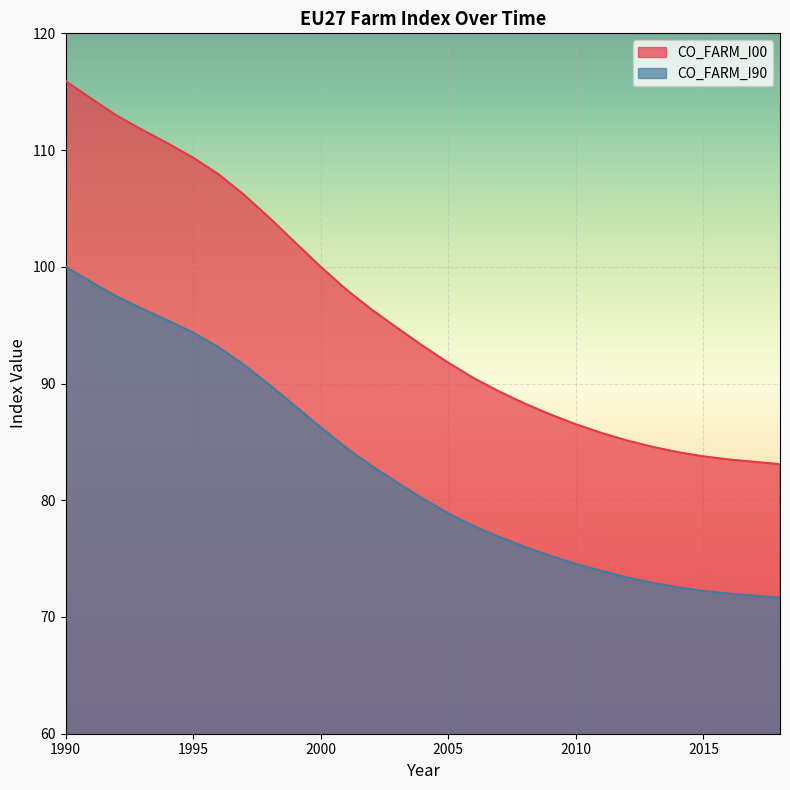

At which label is CO_FARM_I00 closest to 99?

2001